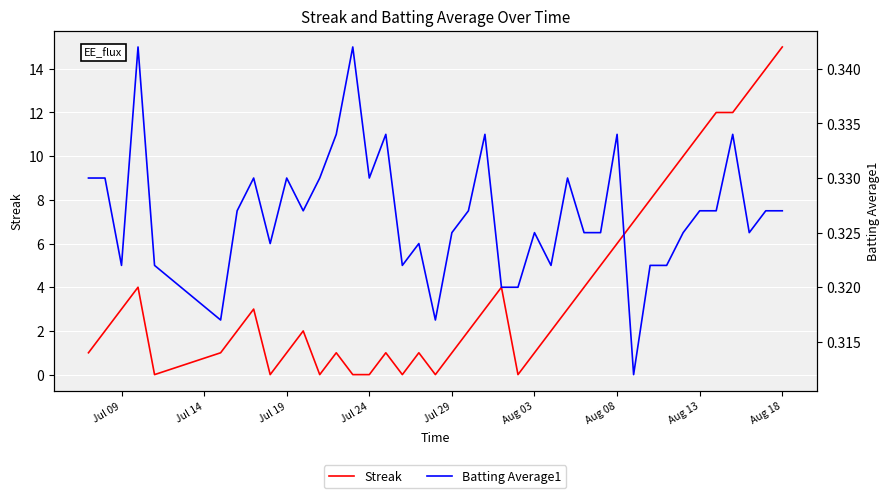

Reading right to left, what are all the values shown in this chart?

Streak: 15.0	14.0	13.0	12.0	12.0	11.0	10.0	9.0	8.0	7.0	6.0	5.0	4.0	3.0	2.0	1.0	0.0	4.0	3.0	2.0	1.0	0.0	1.0	0.0	1.0	0.0	0.0	1.0	0.0	2.0	1.0	0.0	3.0	2.0	1.0	0.0	4.0	3.0	2.0	1.0
Batting Average1: 0.3	0.3	0.3	0.3	0.3	0.3	0.3	0.3	0.3	0.3	0.3	0.3	0.3	0.3	0.3	0.3	0.3	0.3	0.3	0.3	0.3	0.3	0.3	0.3	0.3	0.3	0.3	0.3	0.3	0.3	0.3	0.3	0.3	0.3	0.3	0.3	0.3	0.3	0.3	0.3